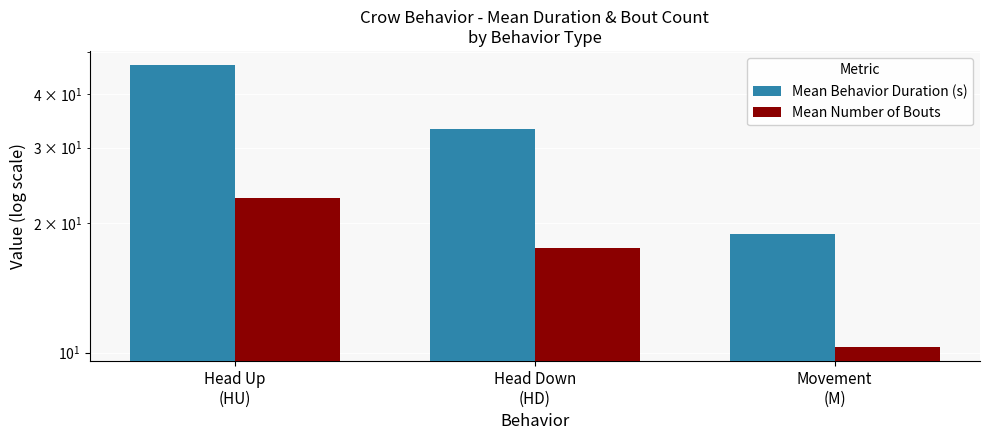

What is the difference between the maximum and minimum values in the Mean Number of Bouts series?

12.6